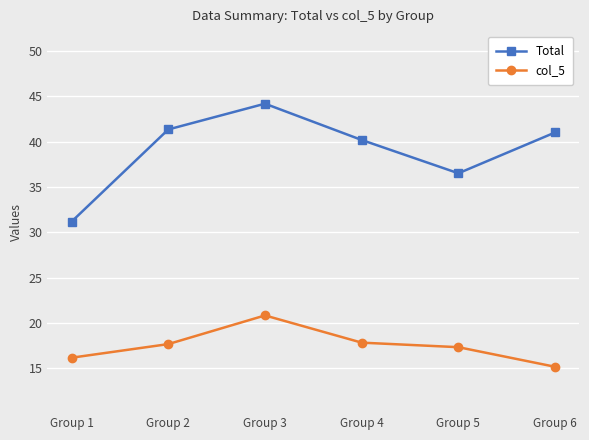

Between Group 2 and Group 6, which series saw the biggest shift?

col_5